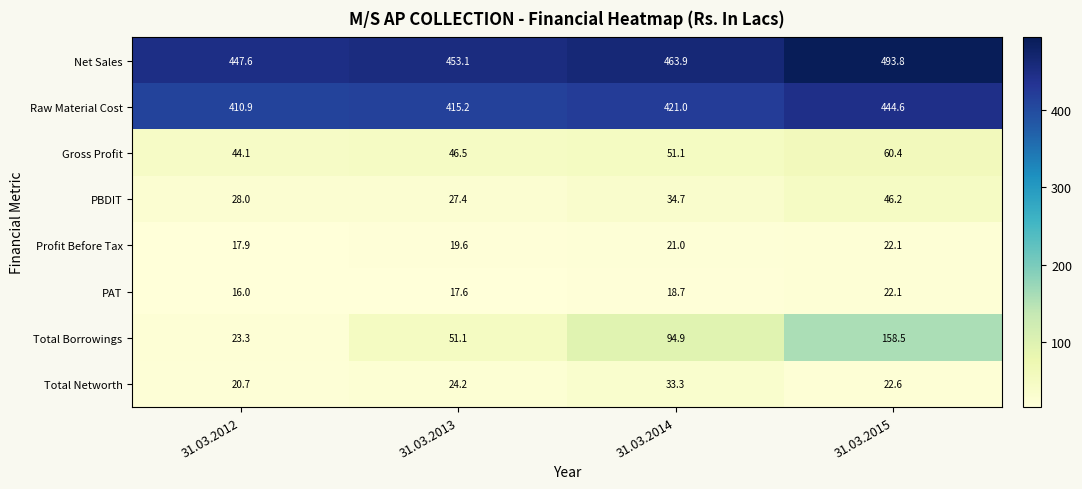

Which series has the largest range (max minus min)?

Total Borrowings